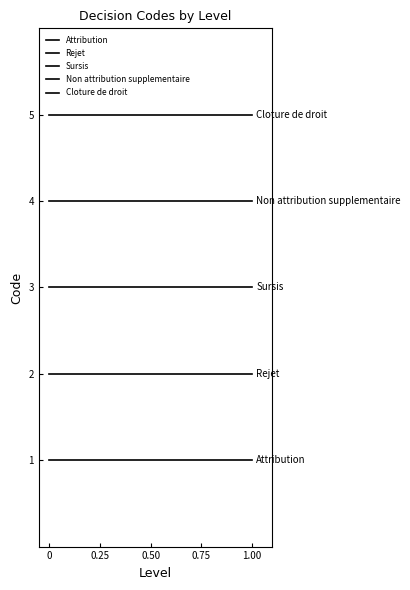

Is it true that Non attribution supplementaire equals 4 at 0?

True